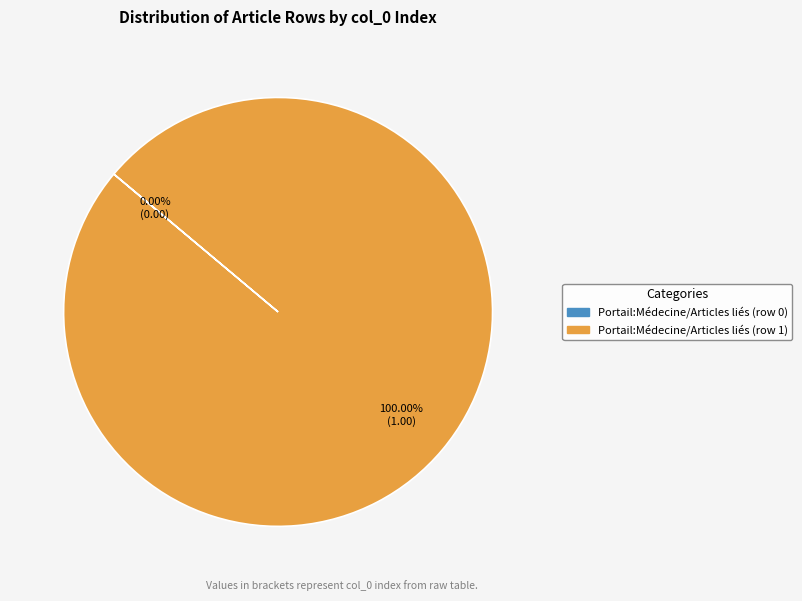

True or false: Portail:Médecine/Articles liés (row 0) accounts for 0% of the total.

True